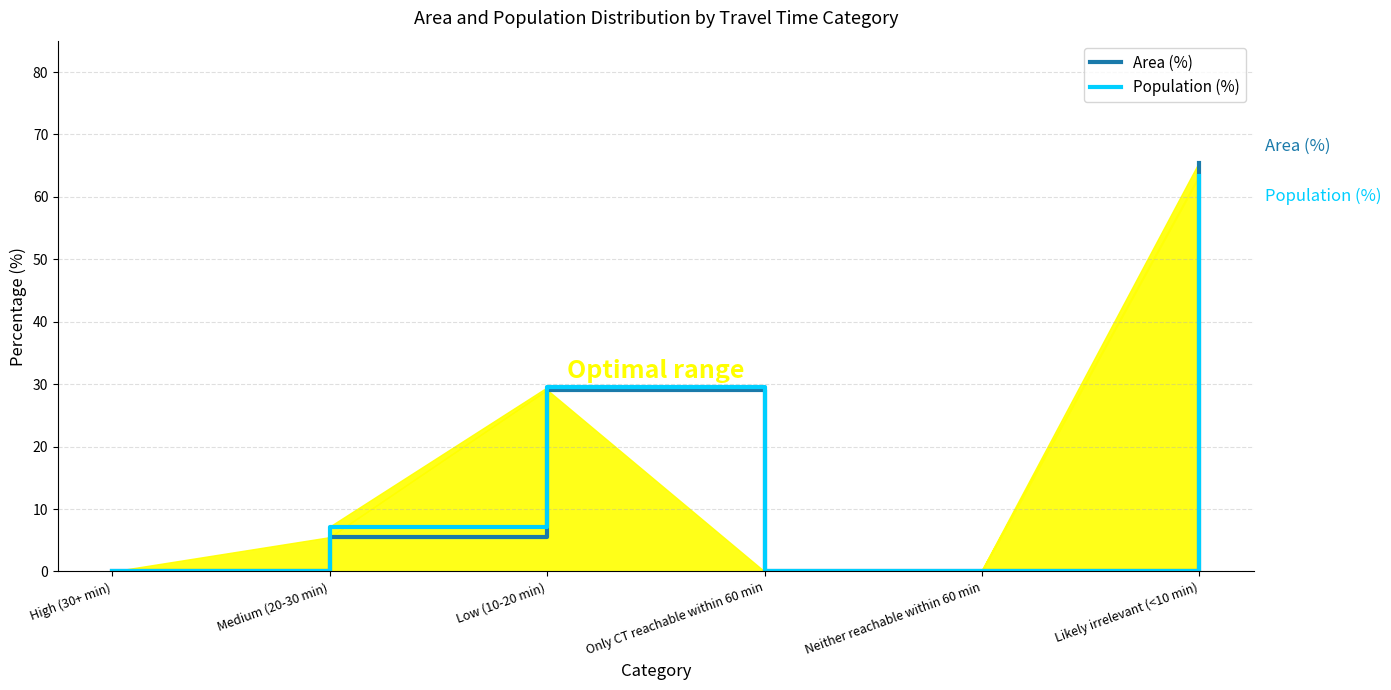

The value of Area (%) at Medium (20-30 min) is 9.5. True or false?

False